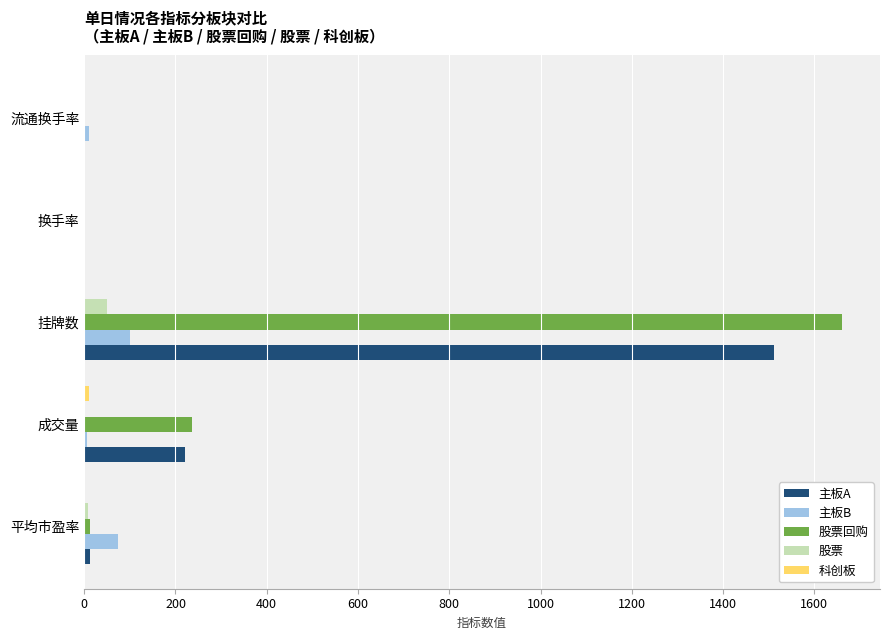

Between 挂牌数 and 流通换手率, which series saw the biggest shift?

股票回购